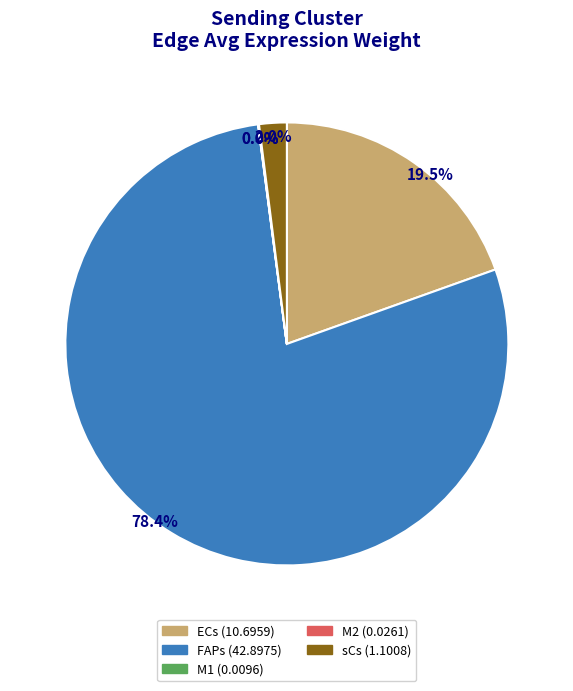

Does any single category account for the majority?

Yes